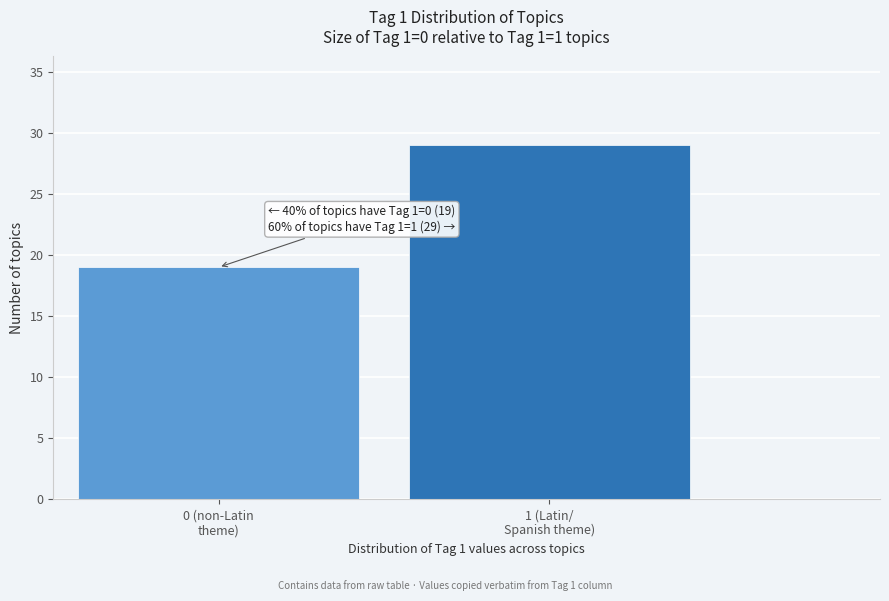

Reading right to left, transcribe all the data shown in this chart.

29	19